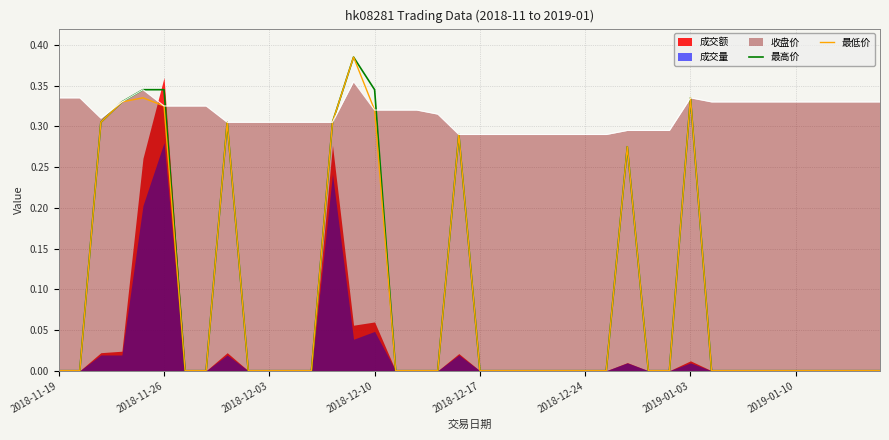

Between 32 and 39, which series saw the biggest shift?

最高价